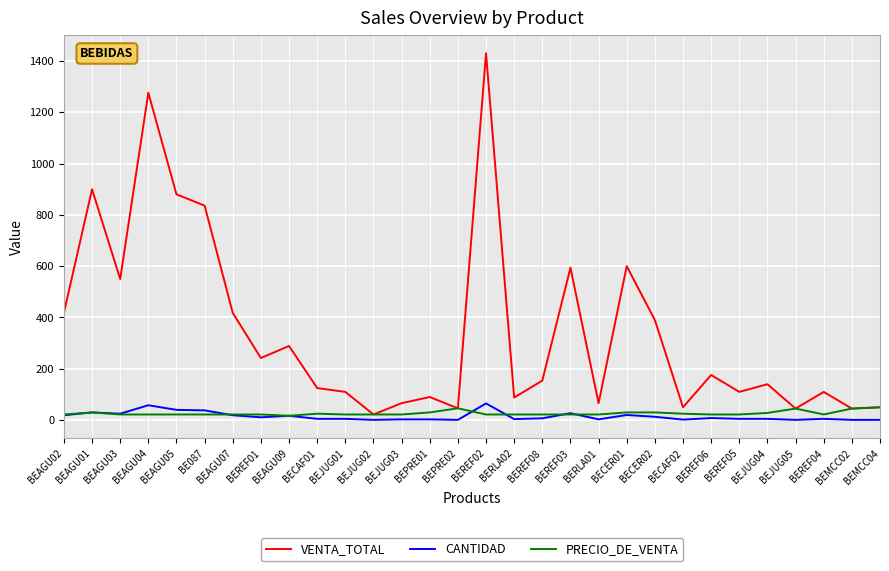

Where is the first local minimum for VENTA_TOTAL?

BEAGU03